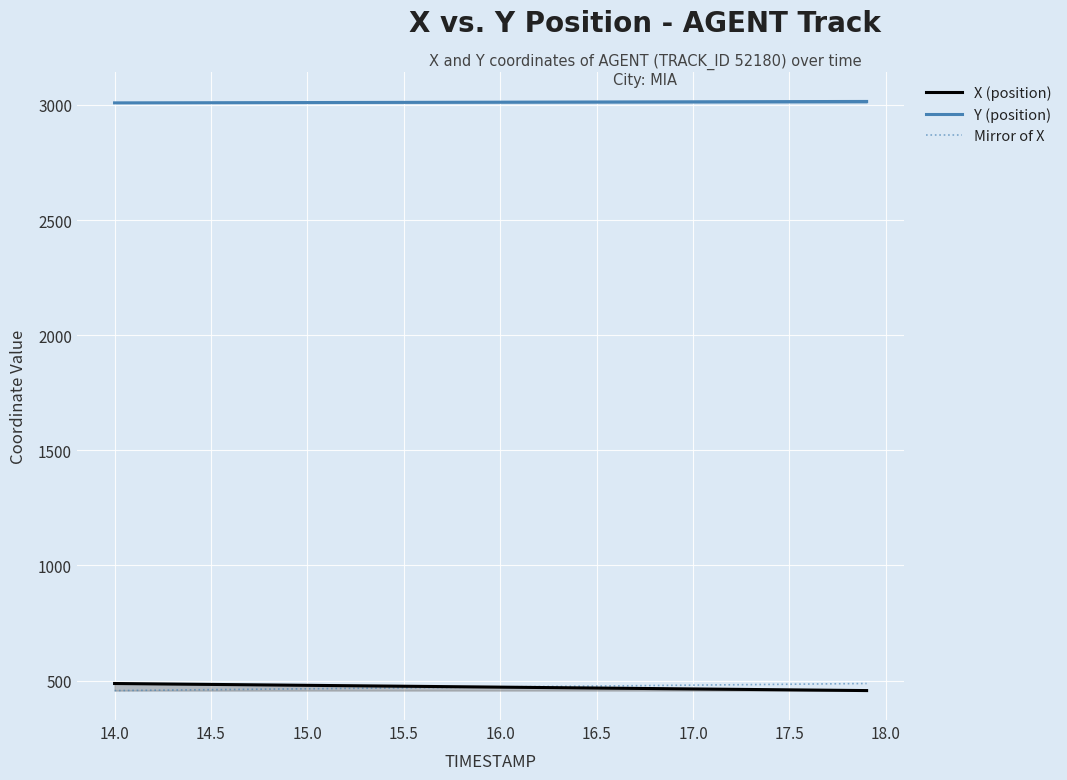

The value of Mirror of X at 14.5 is 460.7. True or false?

True